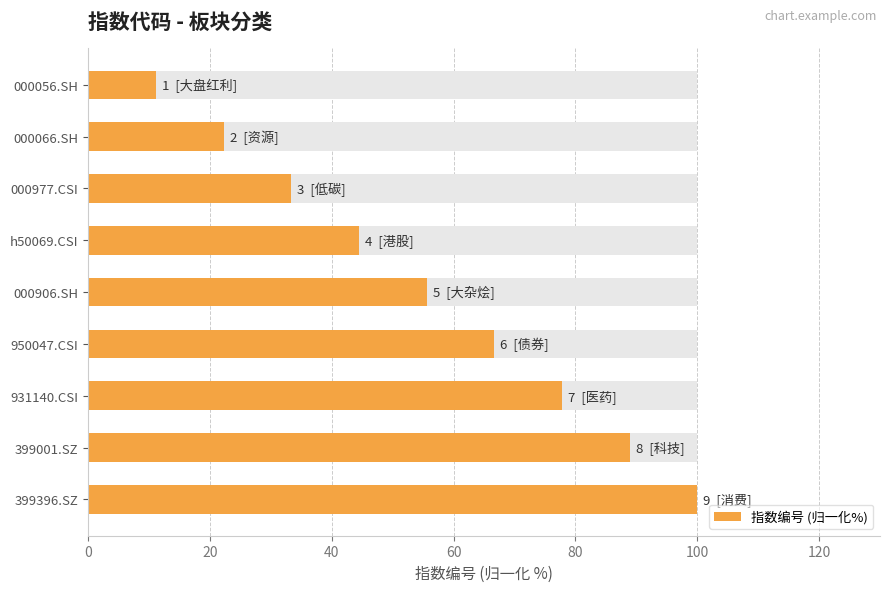

What is the greatest value displayed?

100.0